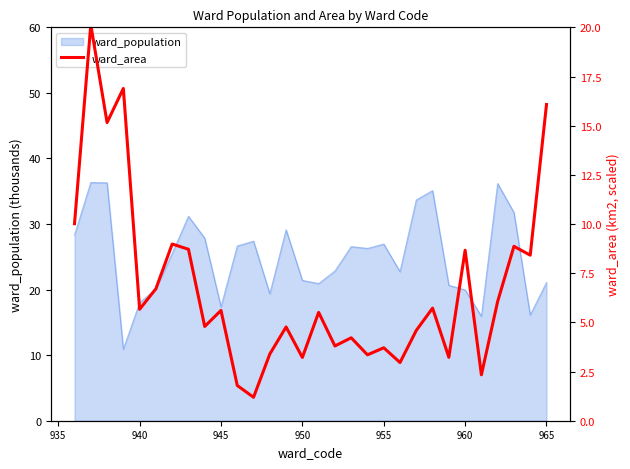

What is the greatest value displayed?

20.1